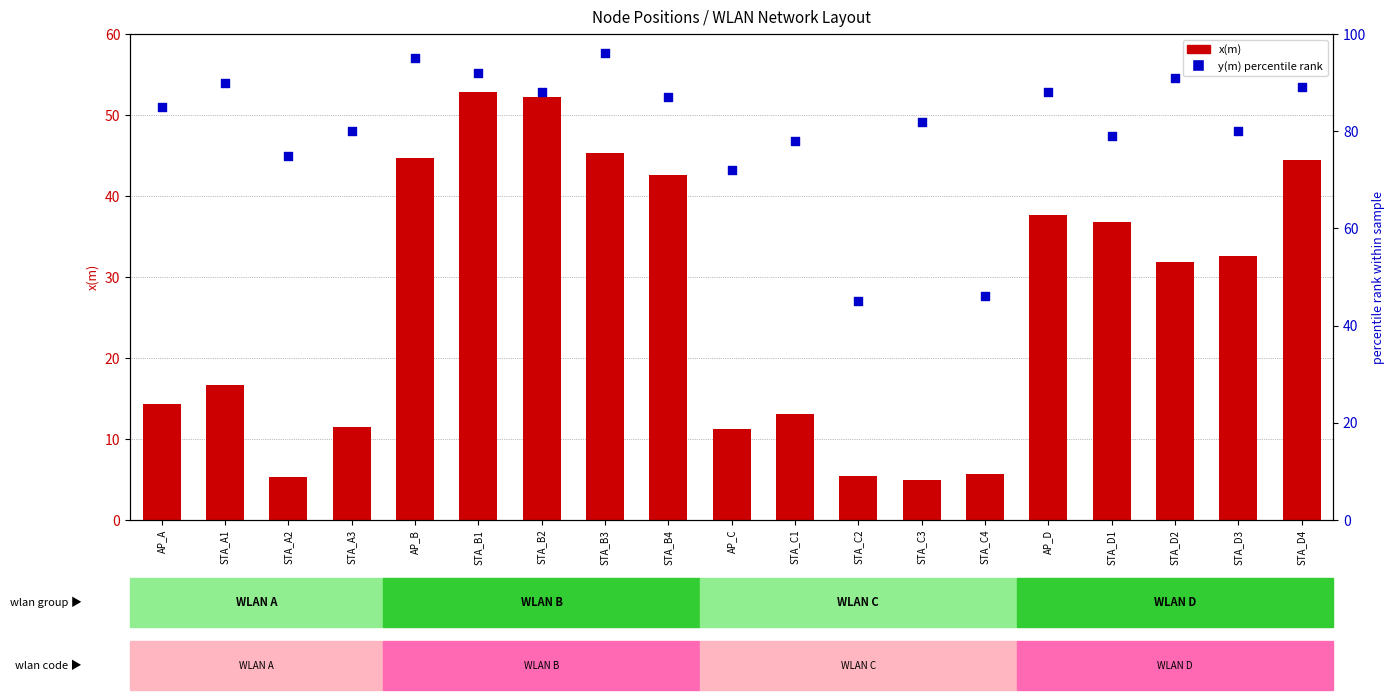

At how many categories does at least one series exceed 33?

19